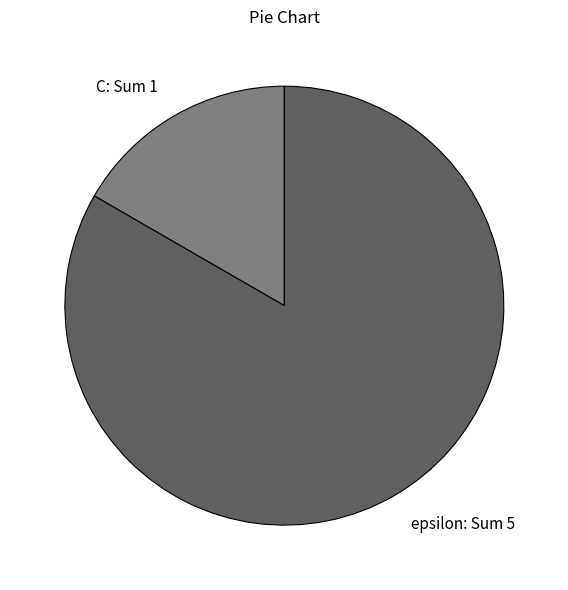

Is it true that epsilon is 78% of the pie?

False